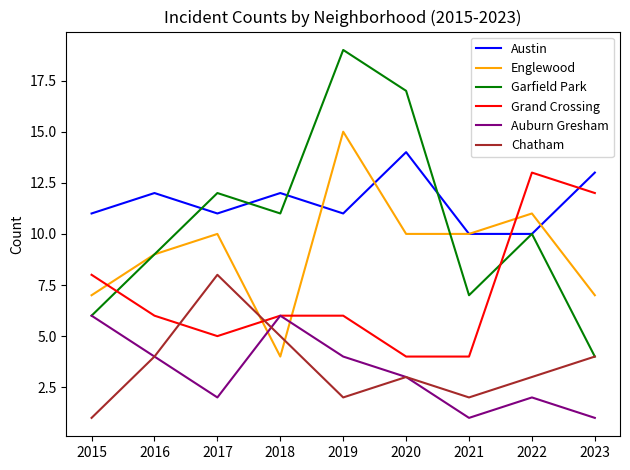

Rank the series by their maximum value, from lowest to highest.

Auburn Gresham, Chatham, Grand Crossing, Austin, Englewood, Garfield Park